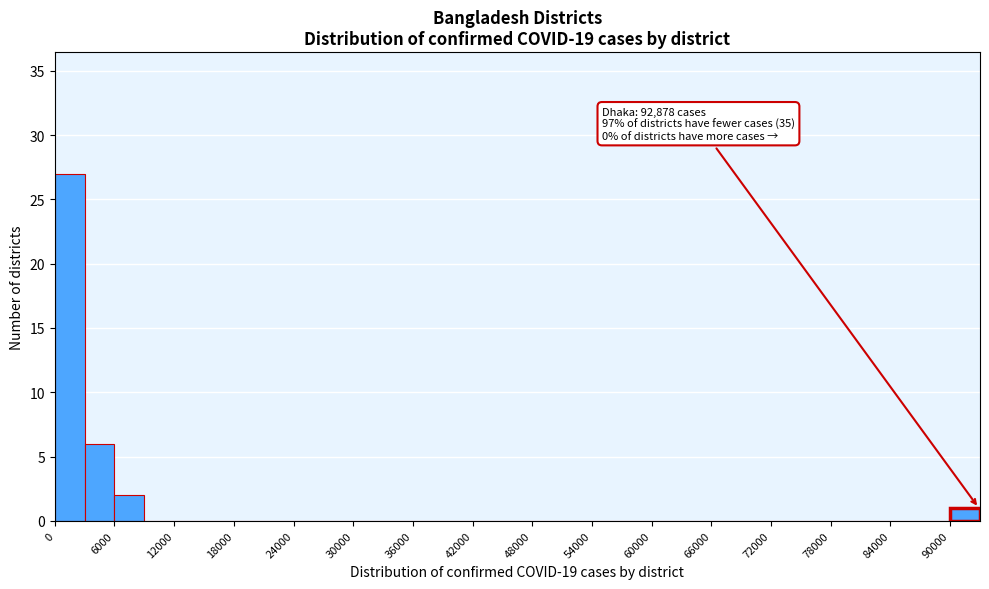

Read against the x-axis, roughly where is the centre of the tallest bar?

2000